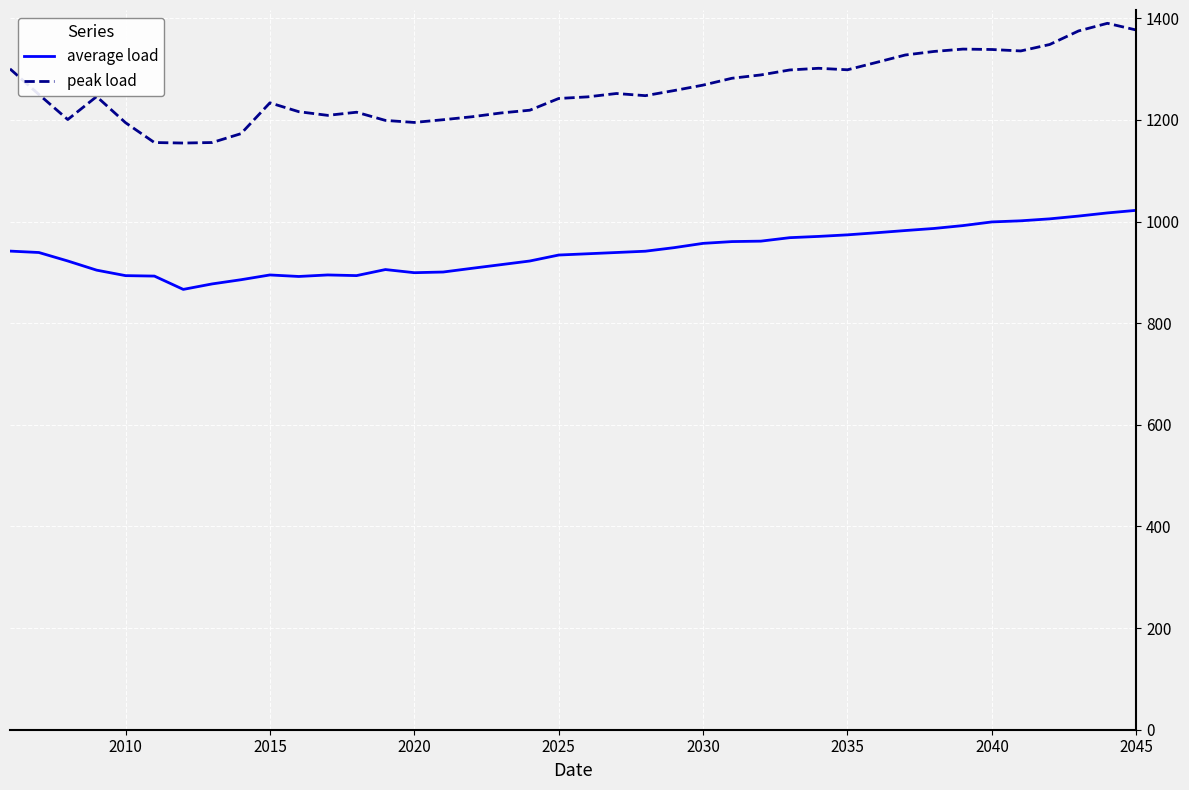

True or false: peak load has more than 1 points higher than both neighbors.

True